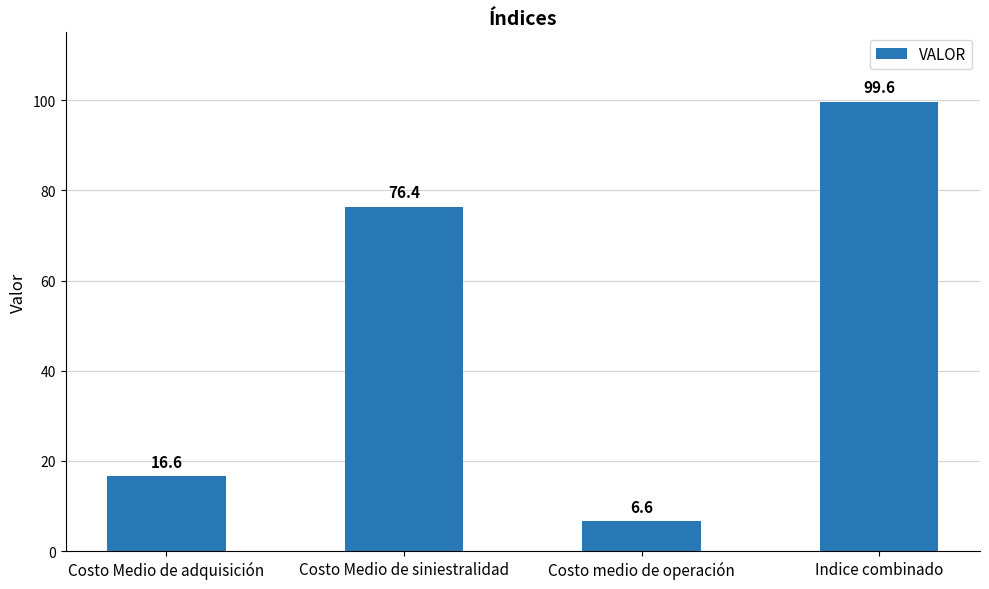

The value at Indice combinado is 99.6. True or false?

True